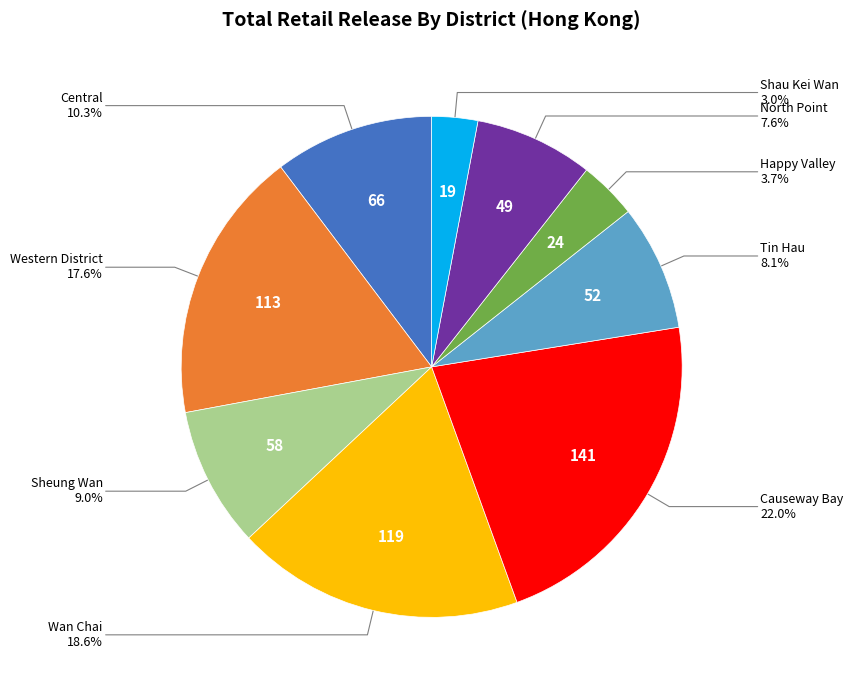

To the nearest percent, what is the combined percentage of Central and North Point?

18%